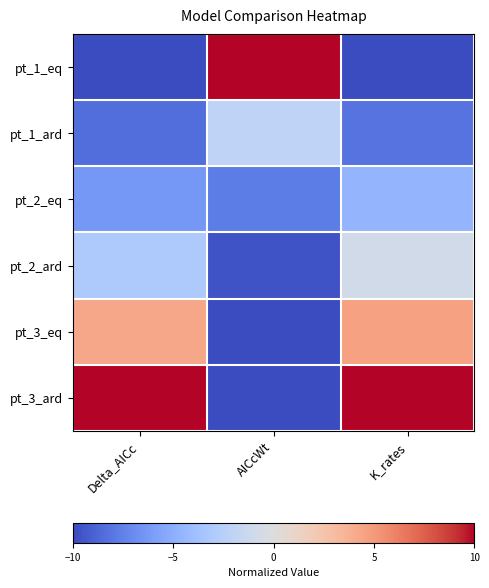

Which series has the largest range (max minus min)?

pt_1_eq